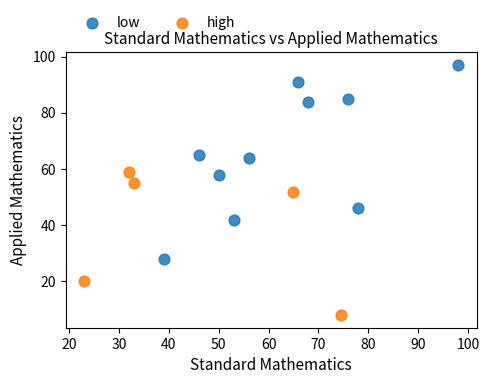

Which series reaches the minimum Y coordinate?

high